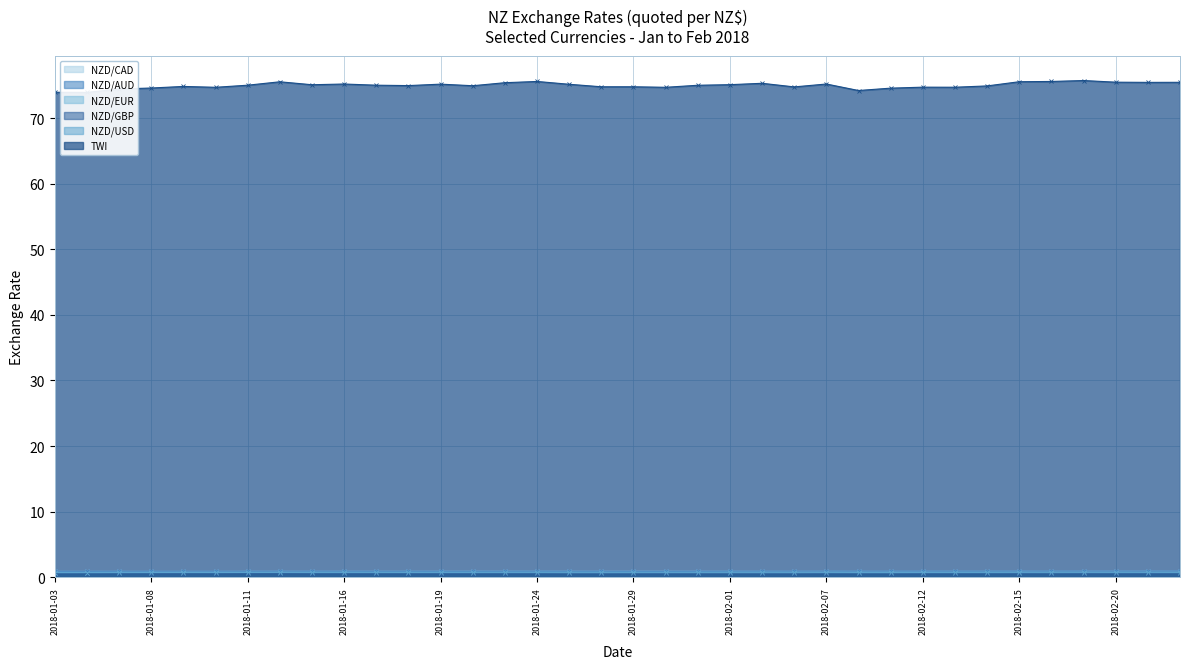

What is the total value across all series at 2018-02-13?

78.4